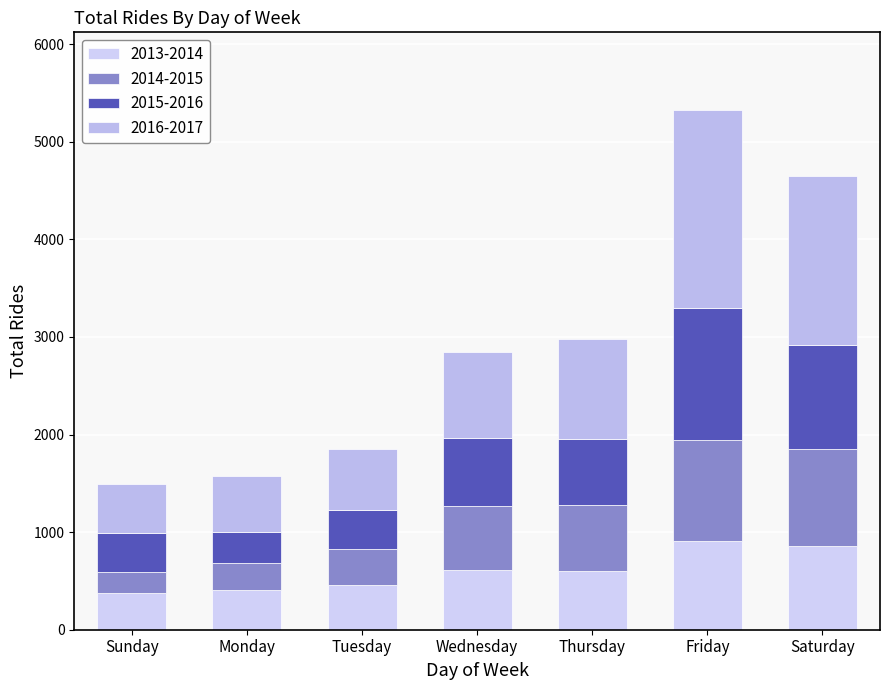

List the labels in order of 2013-2014 value, largest first.

Friday, Saturday, Wednesday, Thursday, Tuesday, Monday, Sunday